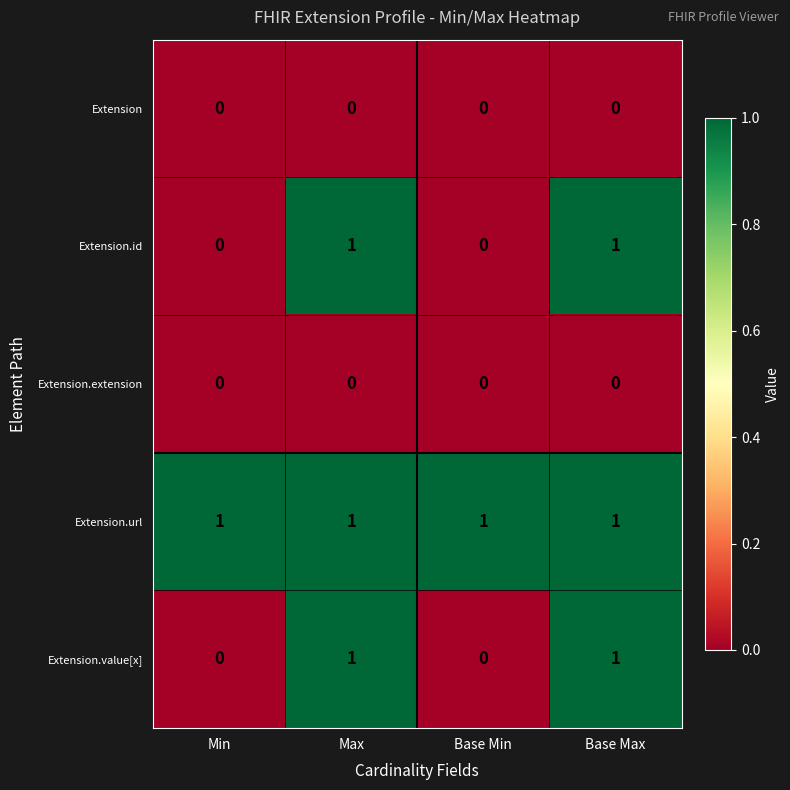

Is it true that Extension.id equals 1 at Base Max?

True